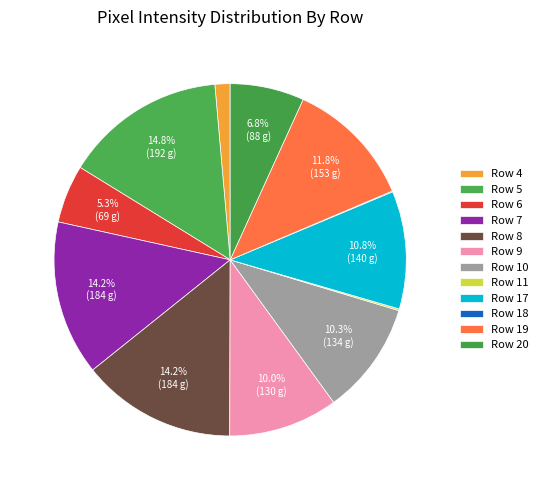

To the nearest percent, what portion does Row 8 represent?

14%